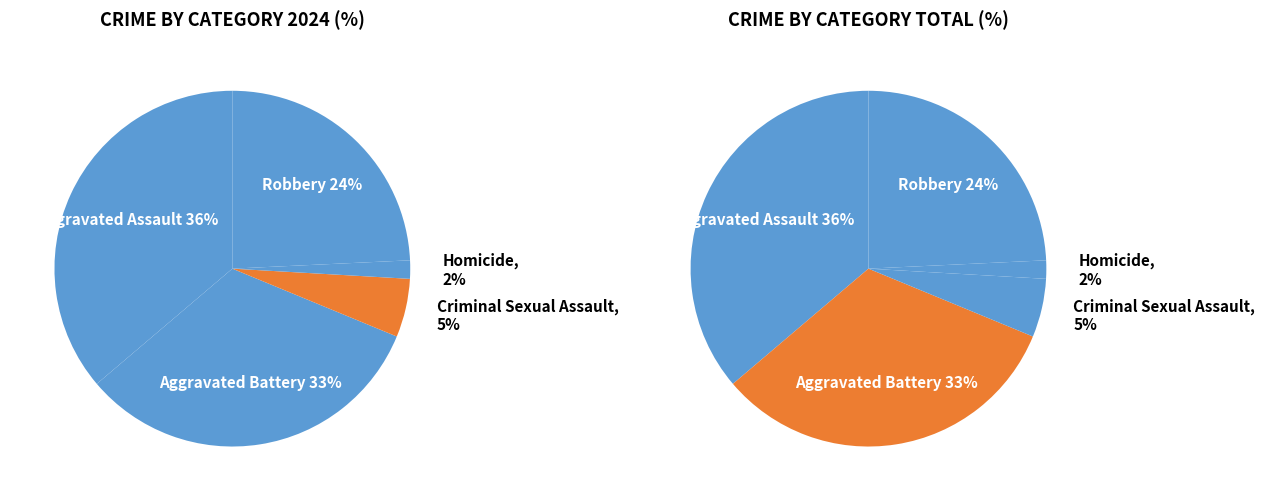

How many slices are in this pie chart?

5